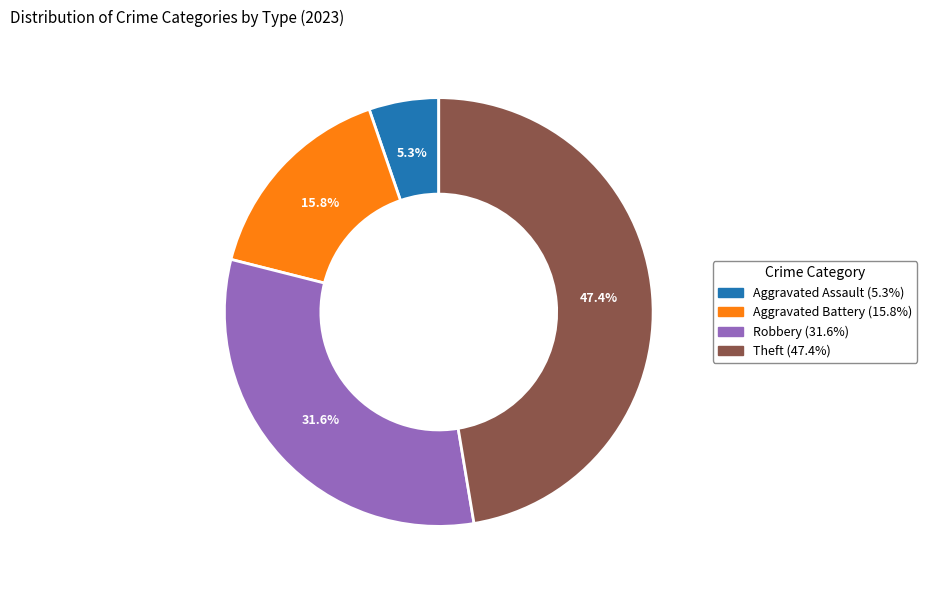

Count the number of slices in the pie.

4